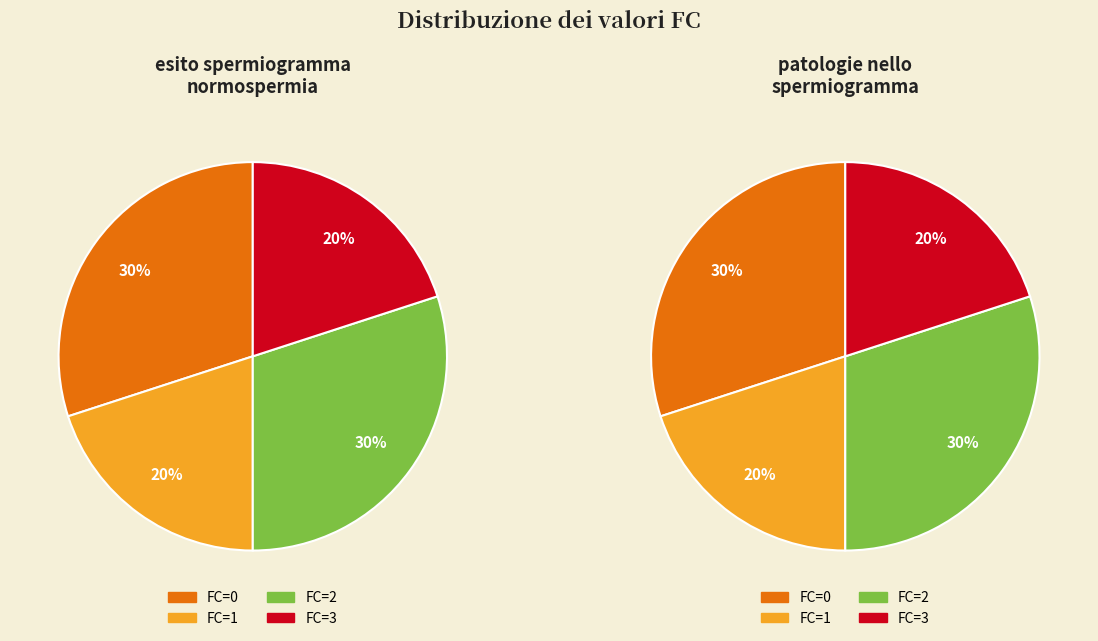

What percentage is NOT represented by FC=2?

70.0%